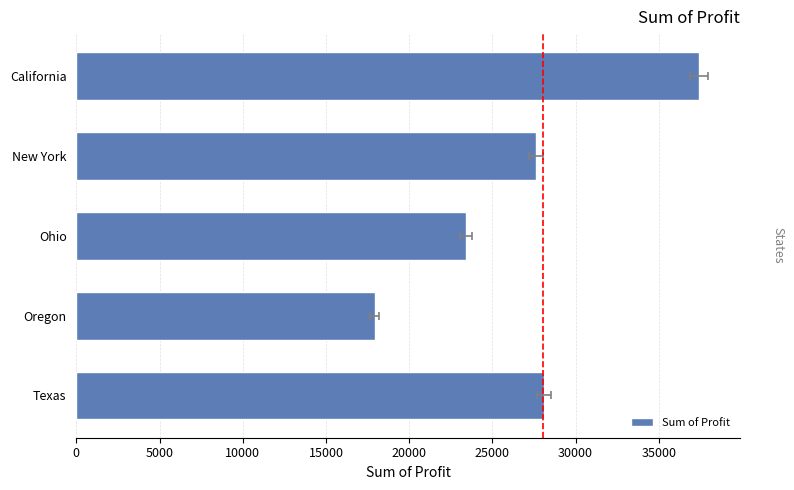

What is the change in value from Ohio to Texas?

+4668.0